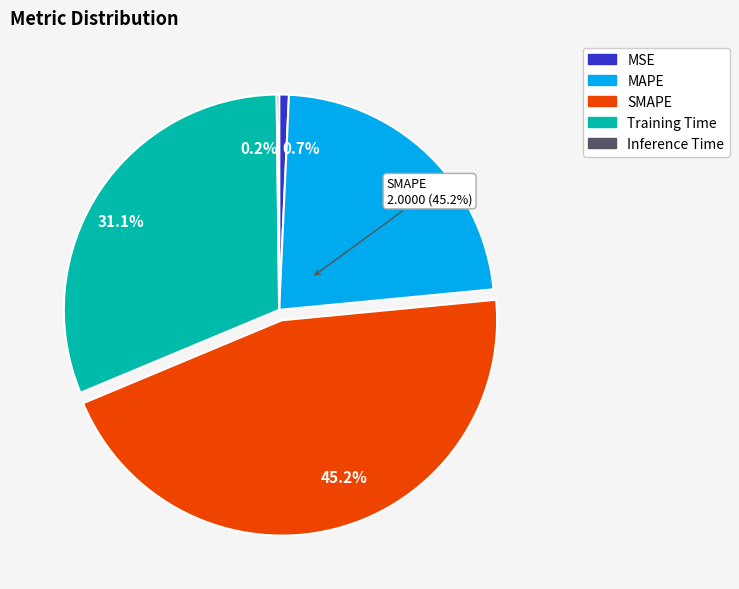

The MAPE slice represents 23% of the pie. True or false?

True